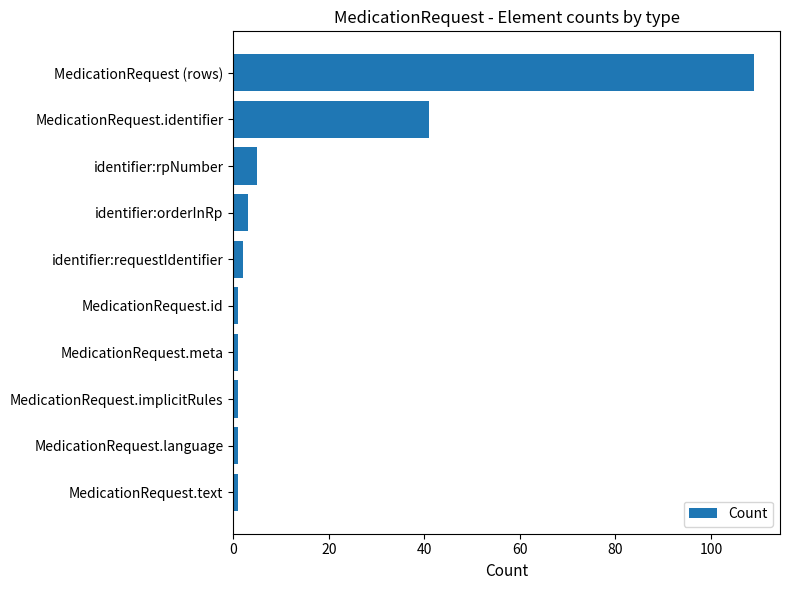

How many distinct data groups are displayed?

1